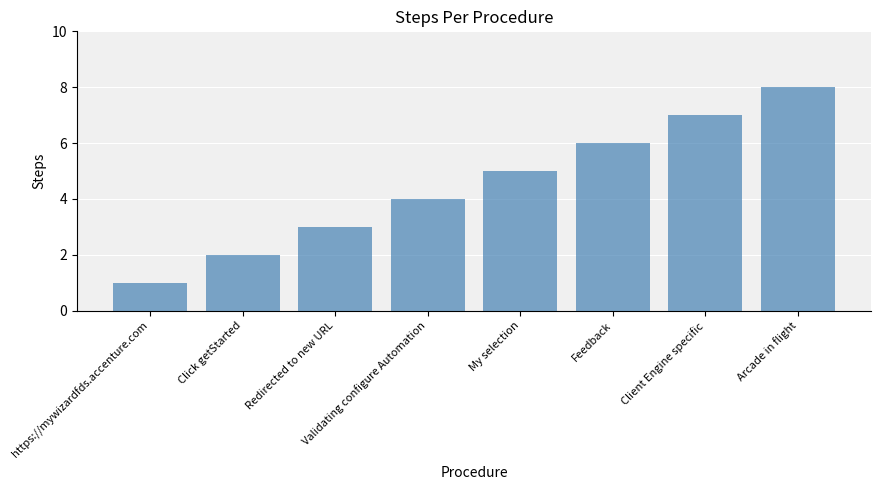

Which has a higher value, Click getStarted or Feedback?

Feedback